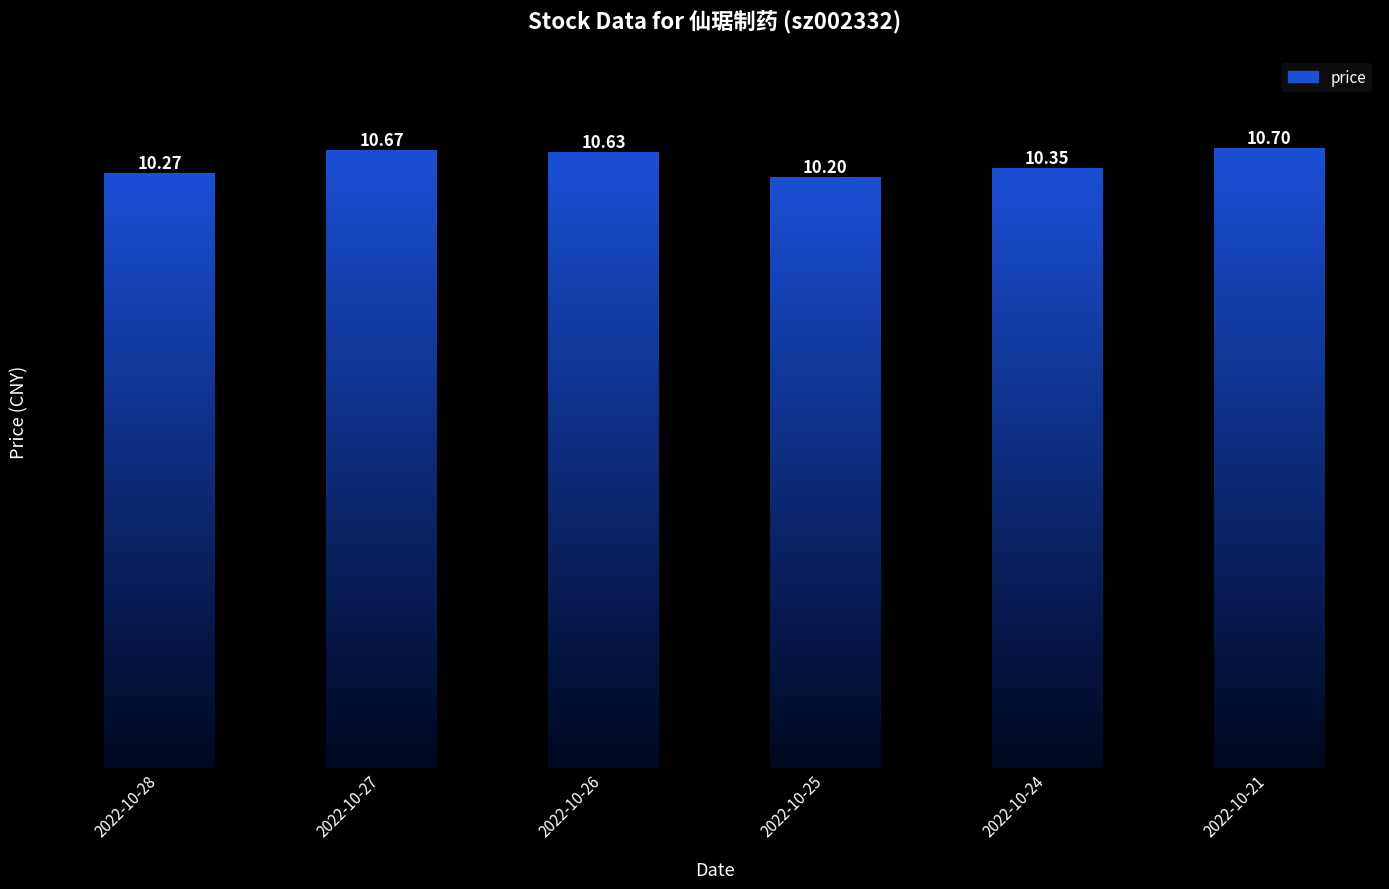

What is the change in value from 2022-10-24 to 2022-10-21?

+0.3